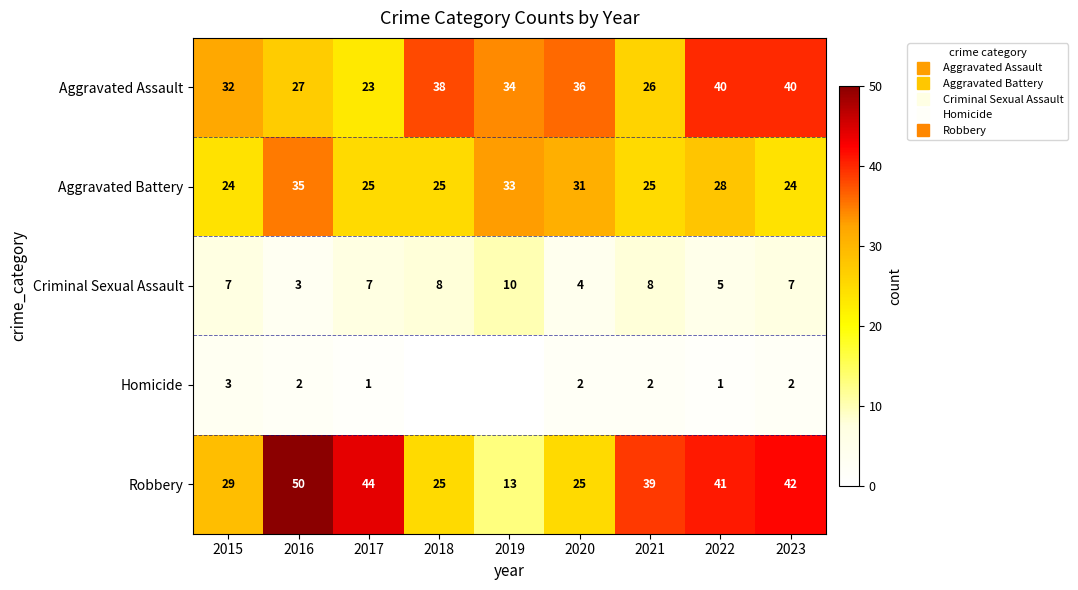

The value of Aggravated Battery at 2017 is 25. True or false?

True